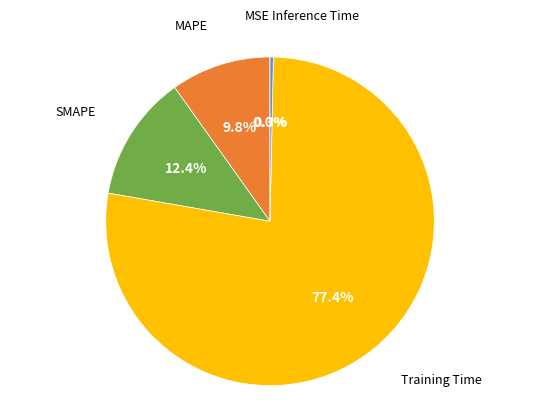

Is there any slice that represents more than half of the pie?

Yes